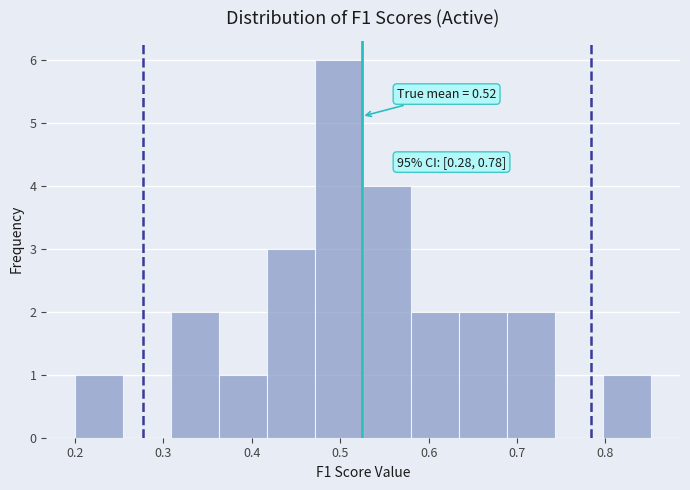

Over which range of the x-axis is the bar tallest?

0.47 to 0.53